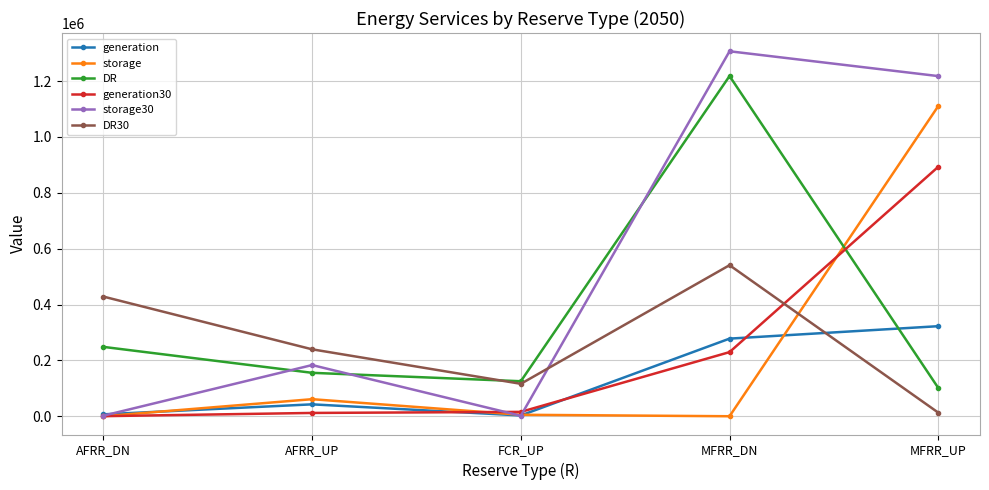

What is the value of the storage30 point at the 3rd from the left?

2048.2